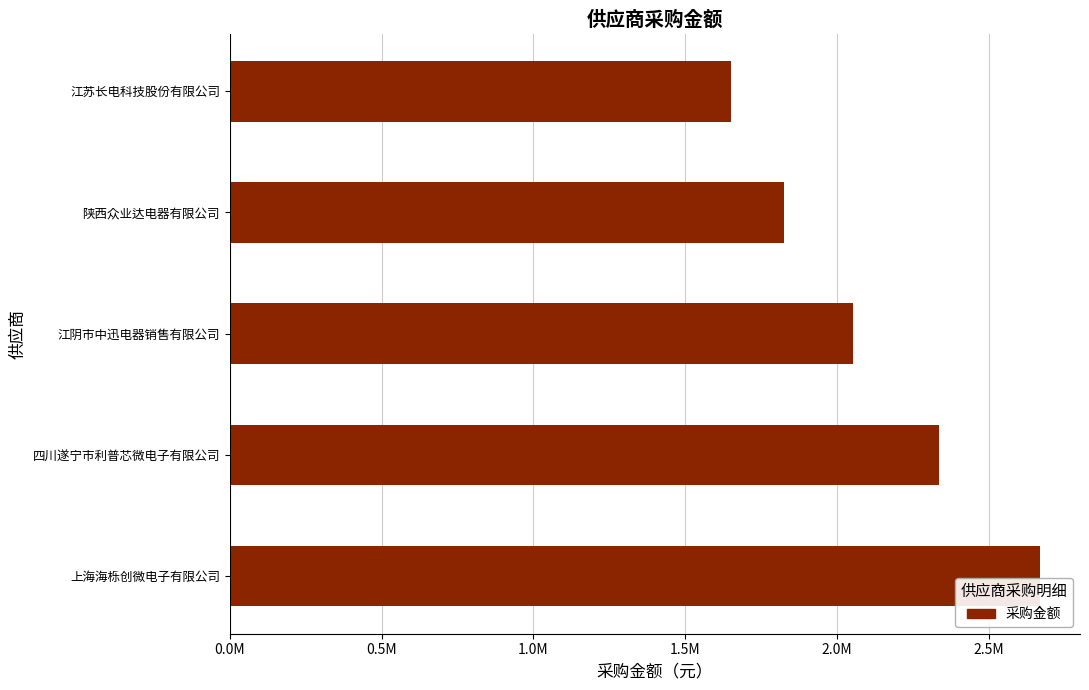

Rank the categories by value from lowest to highest.

江苏长电科技股份有限公司, 陕西众业达电器有限公司, 江阴市中迅电器销售有限公司, 四川遂宁市利普芯微电子有限公司, 上海海栎创微电子有限公司